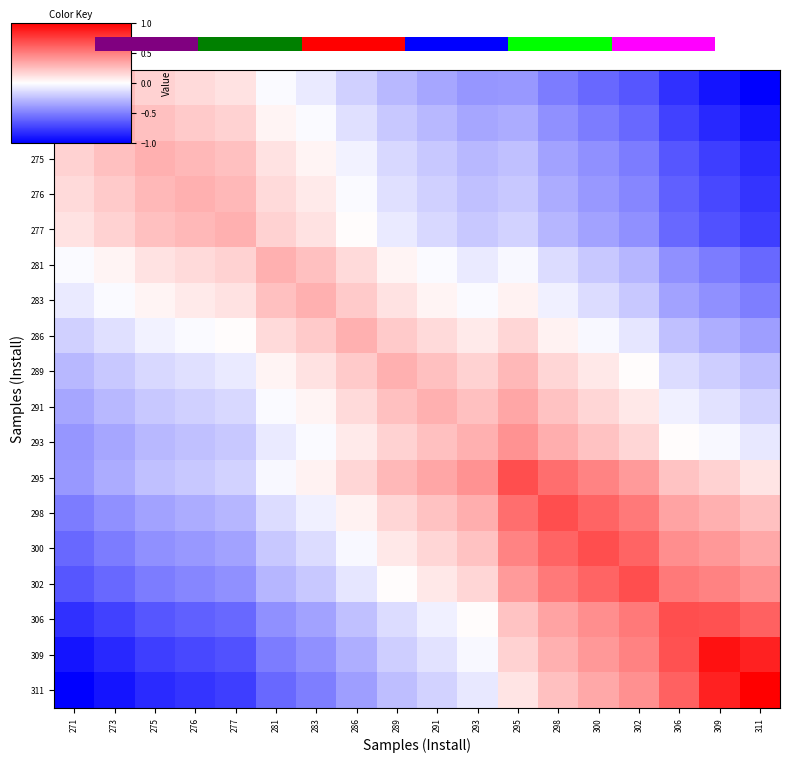

The value of 298 at 271 is -0.8. True or false?

False